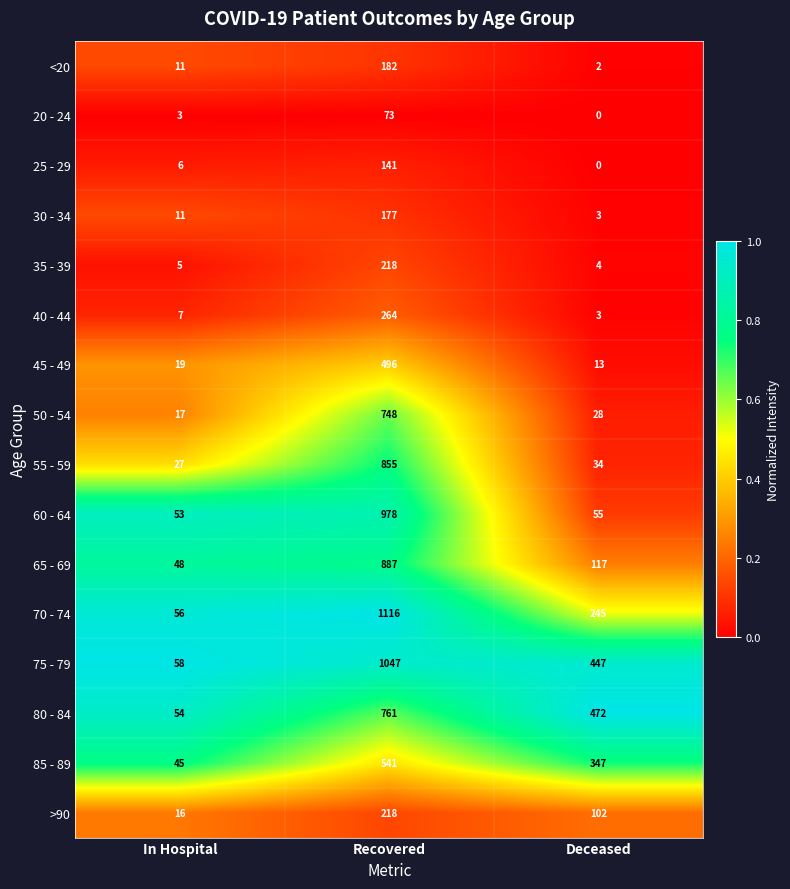

Between In Hospital and Deceased, which series saw the biggest shift?

80 - 84